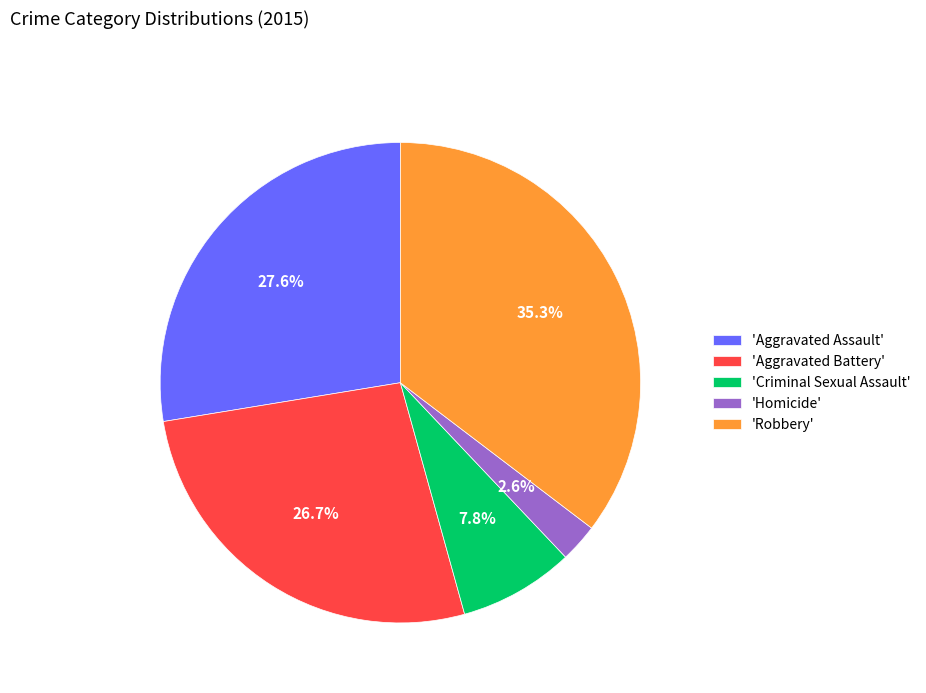

Which has a higher value, 'Criminal Sexual Assault' or 'Aggravated Battery'?

'Aggravated Battery'